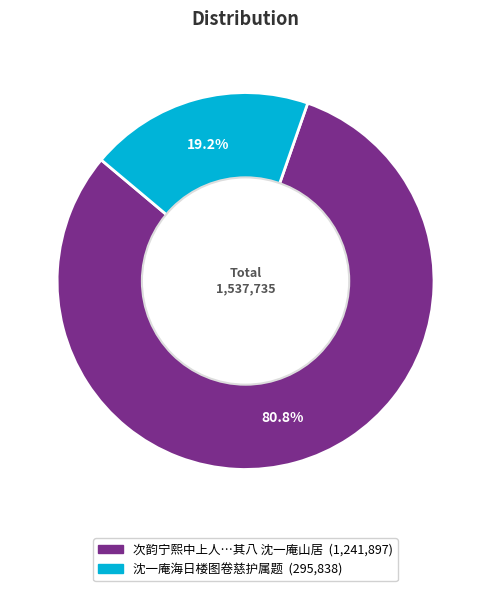

Is there any slice that represents more than half of the pie?

Yes